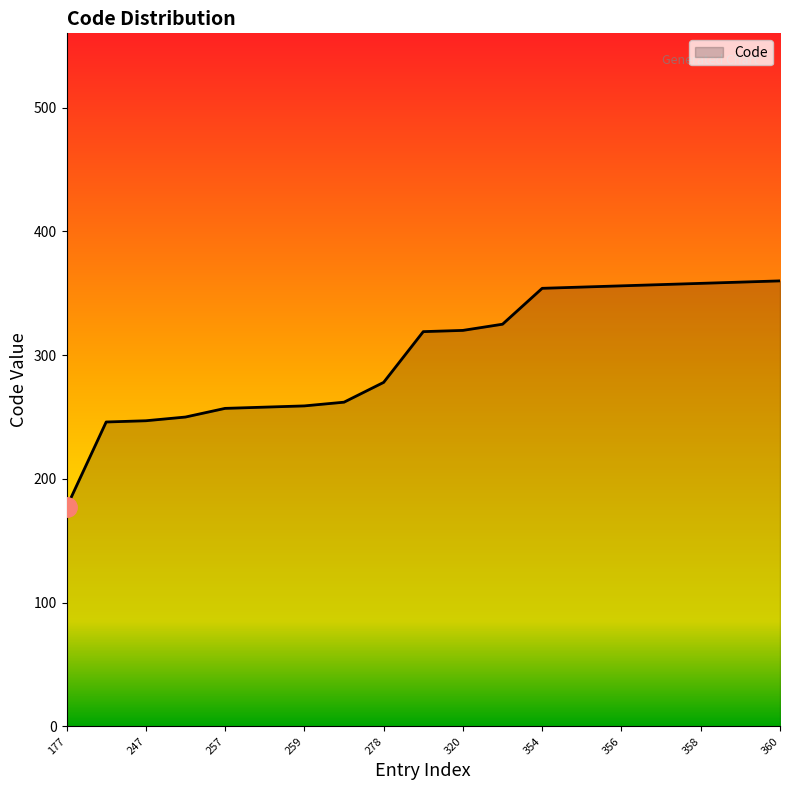

How many values are below 319?

9